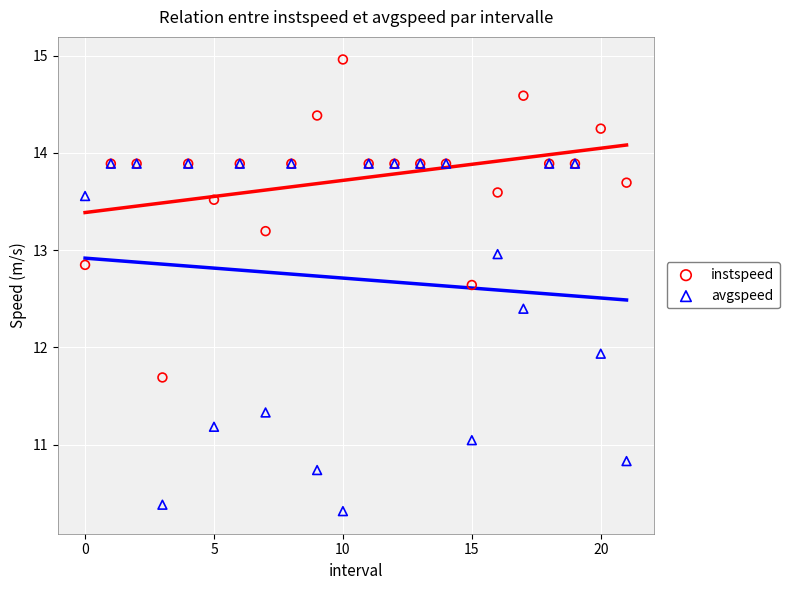

In the avgspeed series, what Y value is closest to 12?

11.9